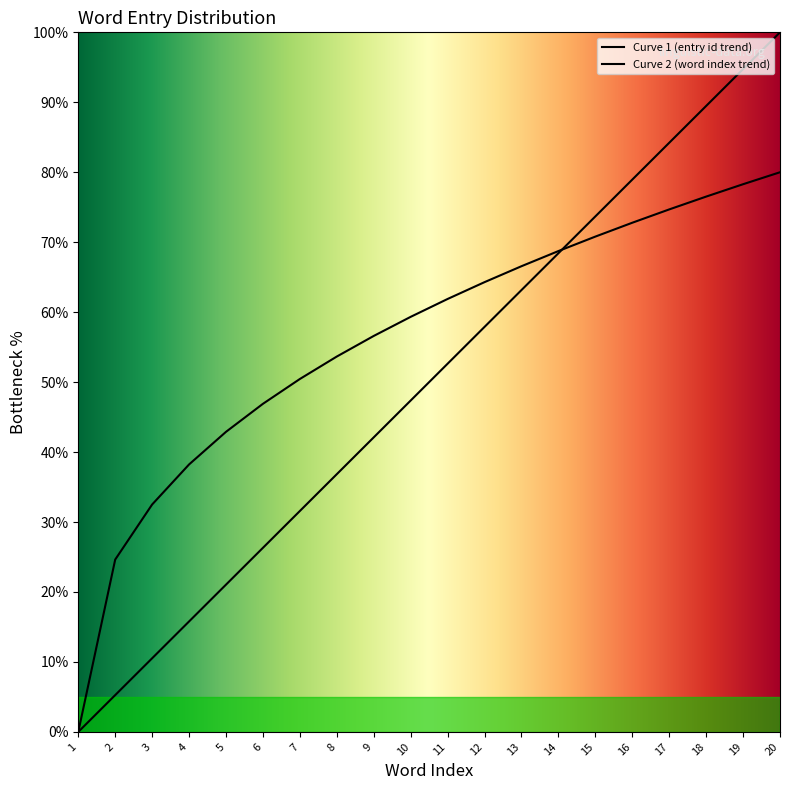

Does the chart display data point markers on the line(s)?

No